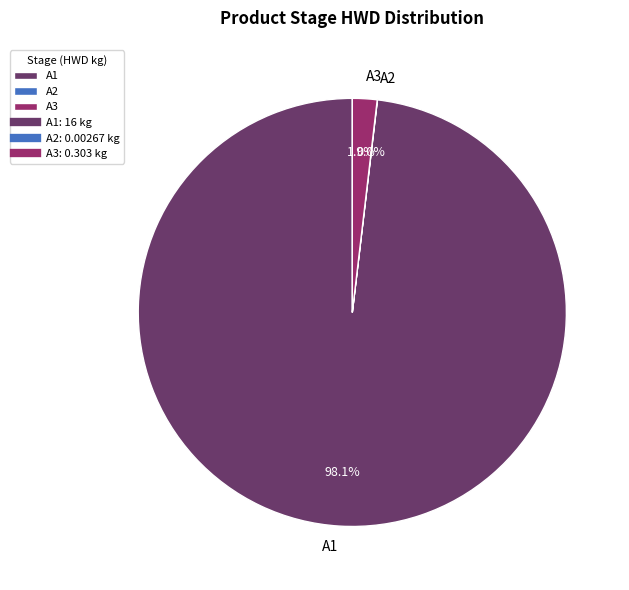

What percentage is NOT represented by A3?

98.1%